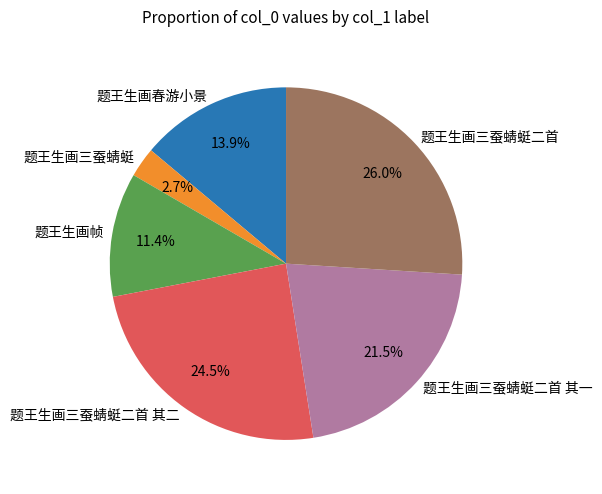

Is it true that 题王生画春游小景 is 28% of the pie?

False